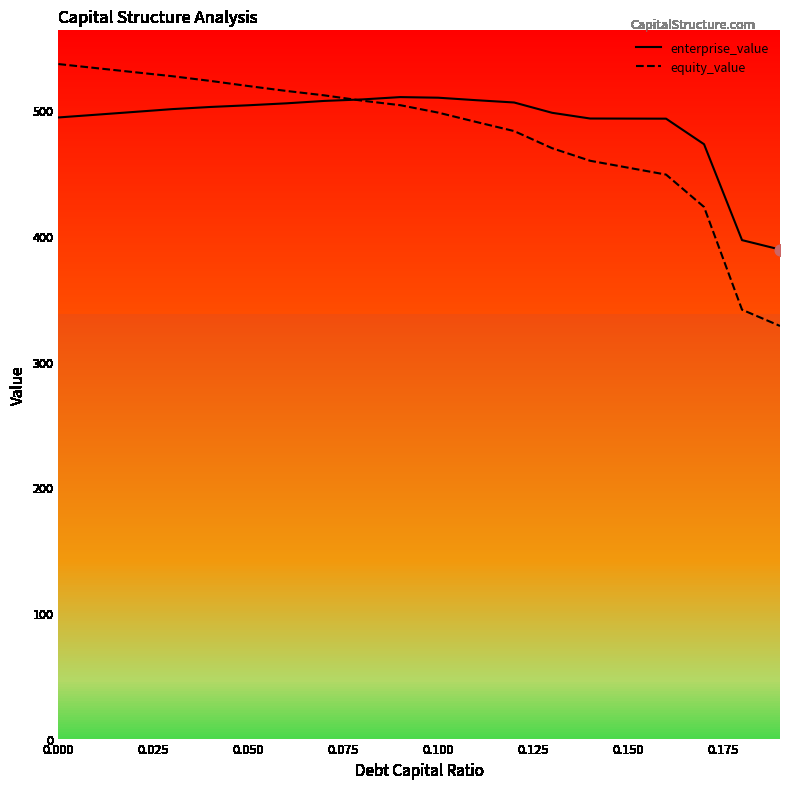

What is the greatest value displayed?

536.9